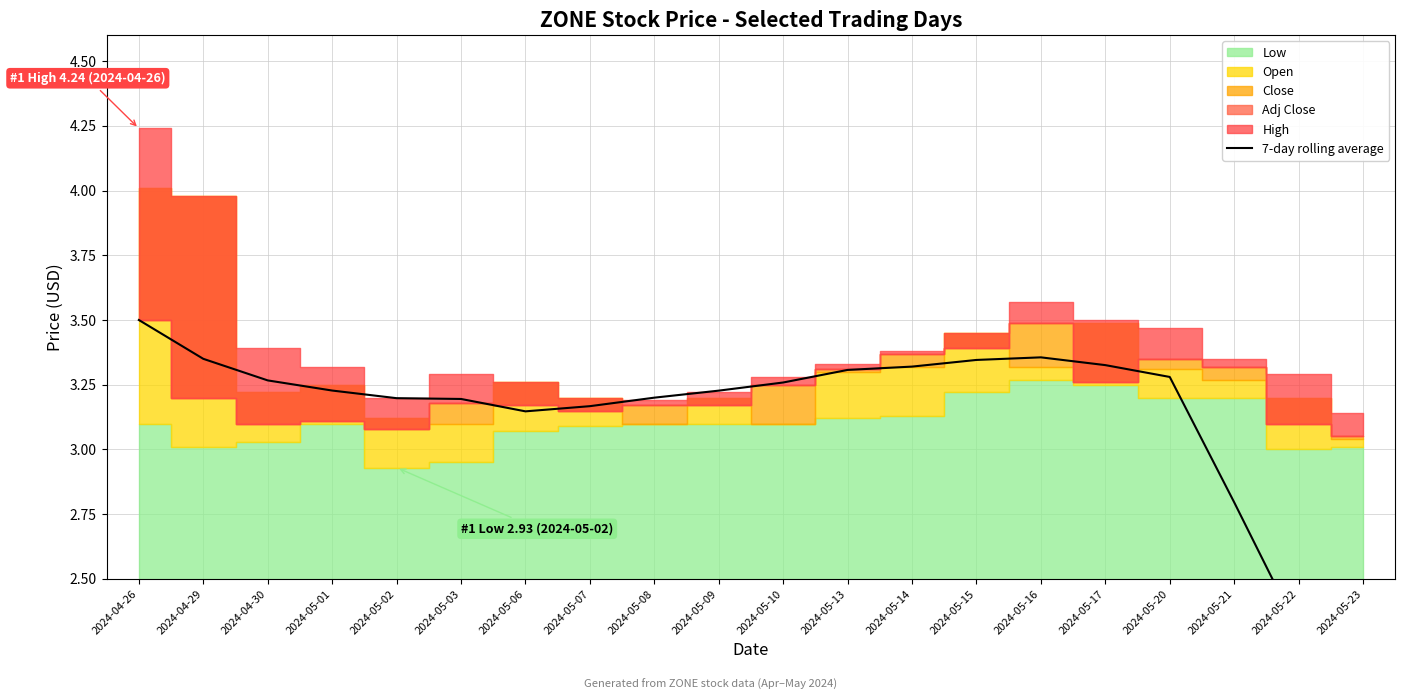

What is the value of the 7th point from the left?

3.1